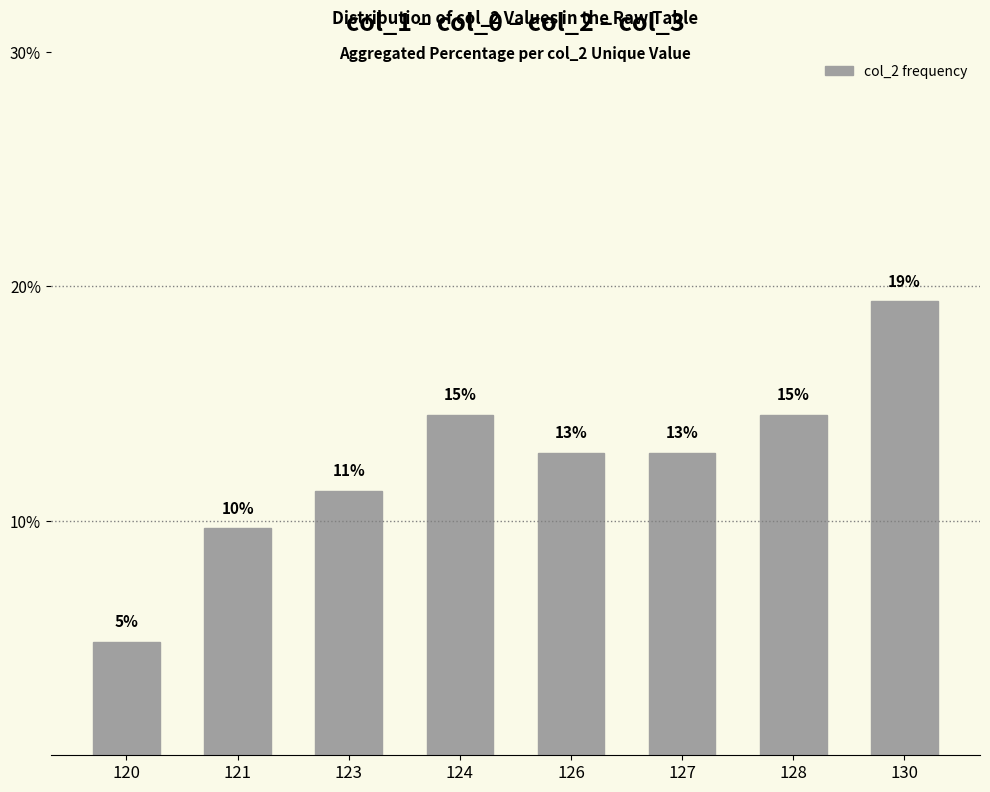

How many bars are there in total?

8